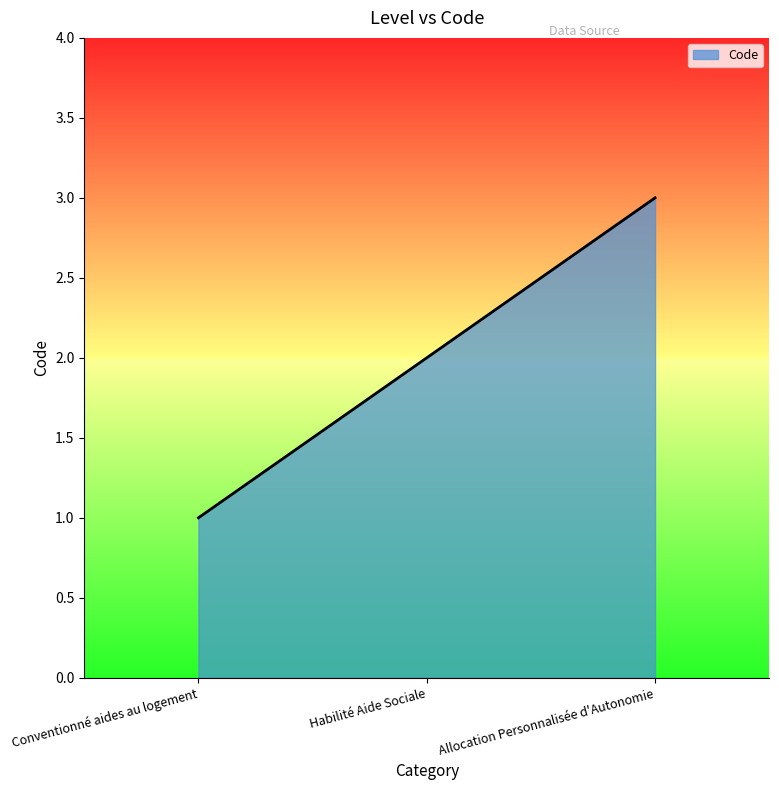

What is the change in value from Conventionné aides au logement to Allocation Personnalisée d'Autonomie?

+2